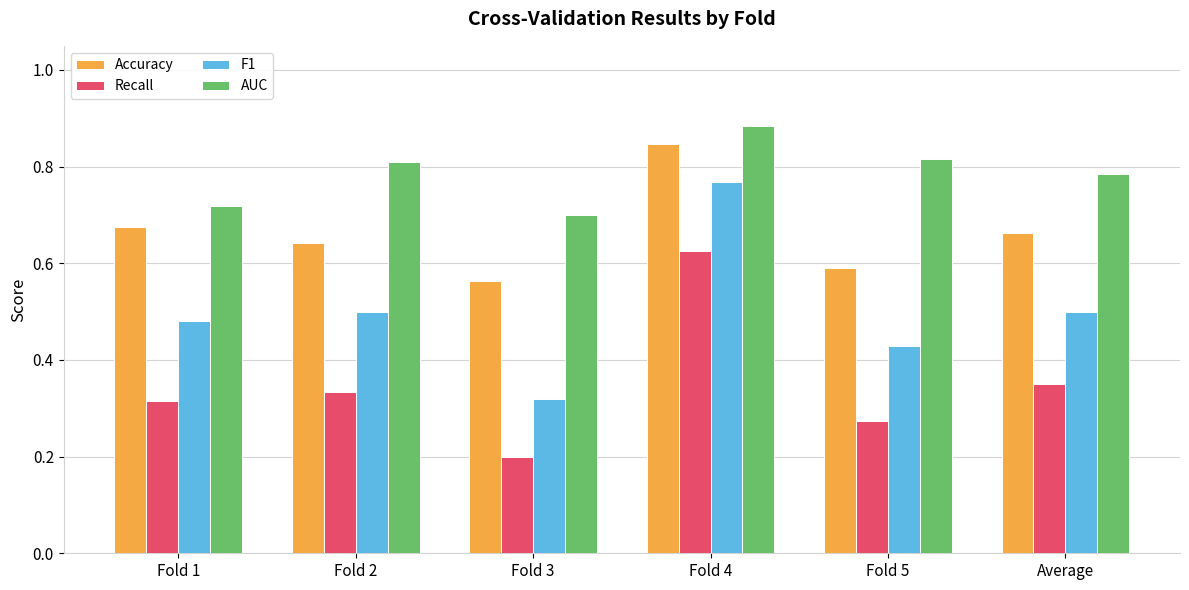

Is the value of AUC at Fold 5 greater than the value of F1 at Fold 2?

Yes